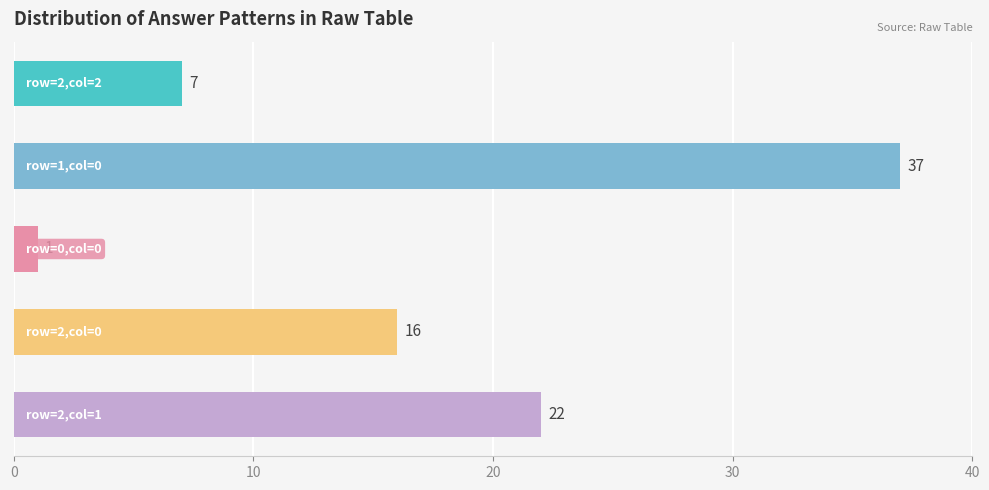

Count the values in the range 7 to 22.

3